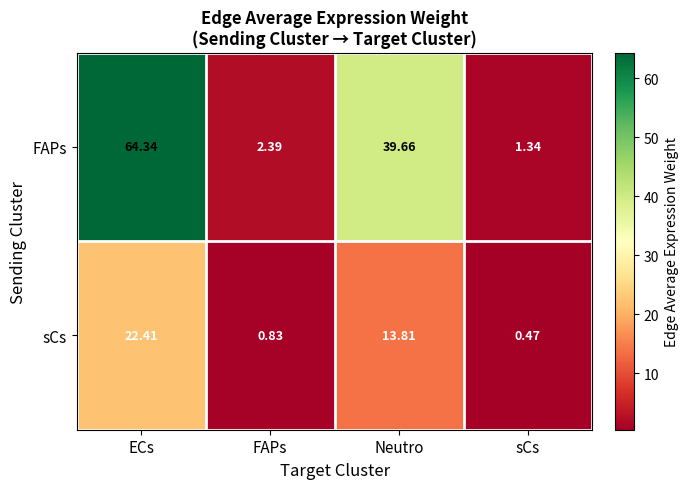

Between Neutro and sCs, which series saw the biggest shift?

FAPs